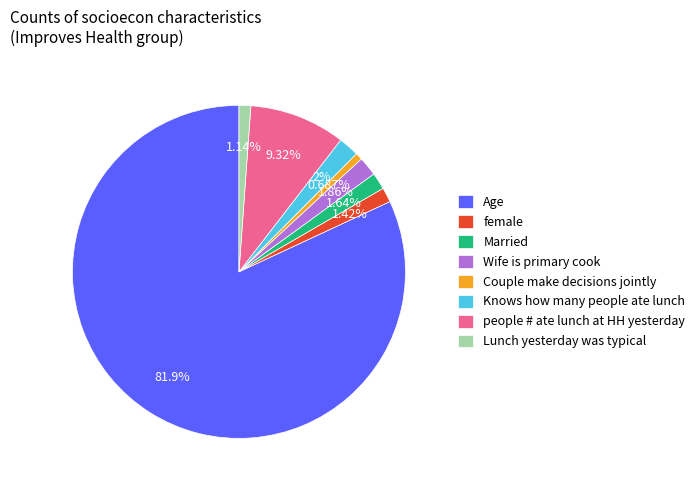

Does any single category account for the majority?

Yes